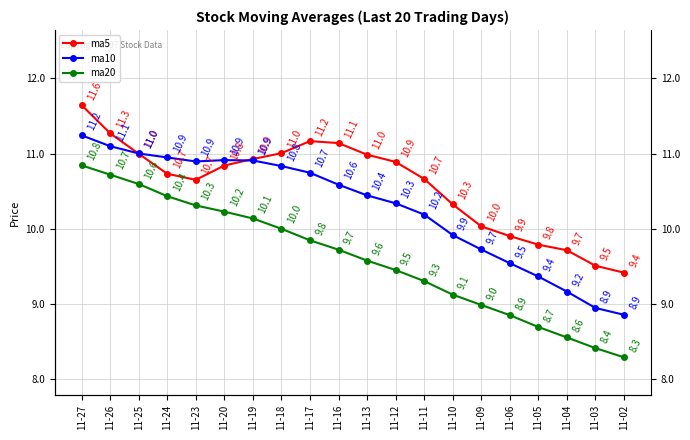

Reading left to right, extract all data points from this chart.

ma5: 11-27=11.6	11-26=11.3	11-25=11.0	11-24=10.7	11-23=10.7	11-20=10.8	11-19=10.9	11-18=11.0	11-17=11.2	11-16=11.1	11-13=11.0	11-12=10.9	11-11=10.7	11-10=10.3	11-09=10.0	11-06=9.9	11-05=9.8	11-04=9.7	11-03=9.5	11-02=9.4
ma10: 11-27=11.2	11-26=11.1	11-25=11.0	11-24=10.9	11-23=10.9	11-20=10.9	11-19=10.9	11-18=10.8	11-17=10.7	11-16=10.6	11-13=10.4	11-12=10.3	11-11=10.2	11-10=9.9	11-09=9.7	11-06=9.5	11-05=9.4	11-04=9.2	11-03=8.9	11-02=8.9
ma20: 11-27=10.8	11-26=10.7	11-25=10.6	11-24=10.4	11-23=10.3	11-20=10.2	11-19=10.1	11-18=10.0	11-17=9.8	11-16=9.7	11-13=9.6	11-12=9.5	11-11=9.3	11-10=9.1	11-09=9.0	11-06=8.9	11-05=8.7	11-04=8.6	11-03=8.4	11-02=8.3